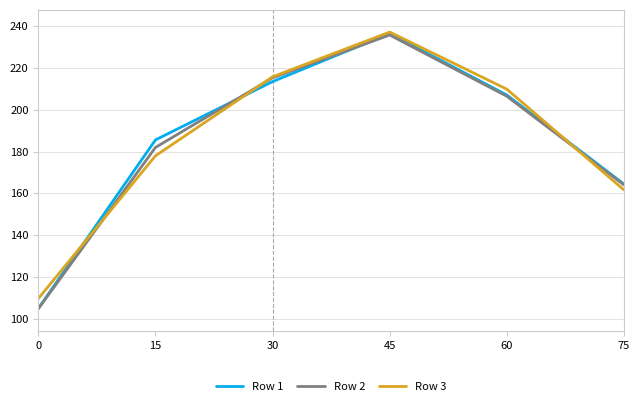

Where is Row 2 nearest to the value 170?

75